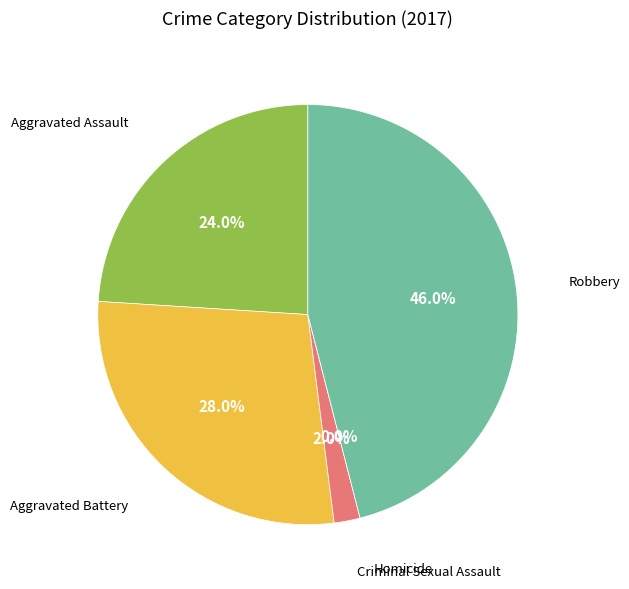

True or false: Aggravated Assault accounts for 31% of the total.

False